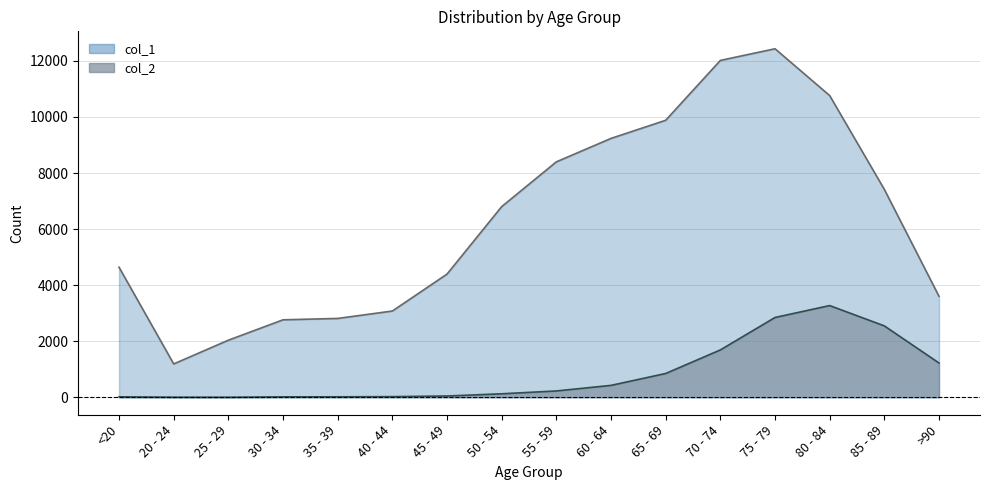

What is the sum of all col_1 values?

101482